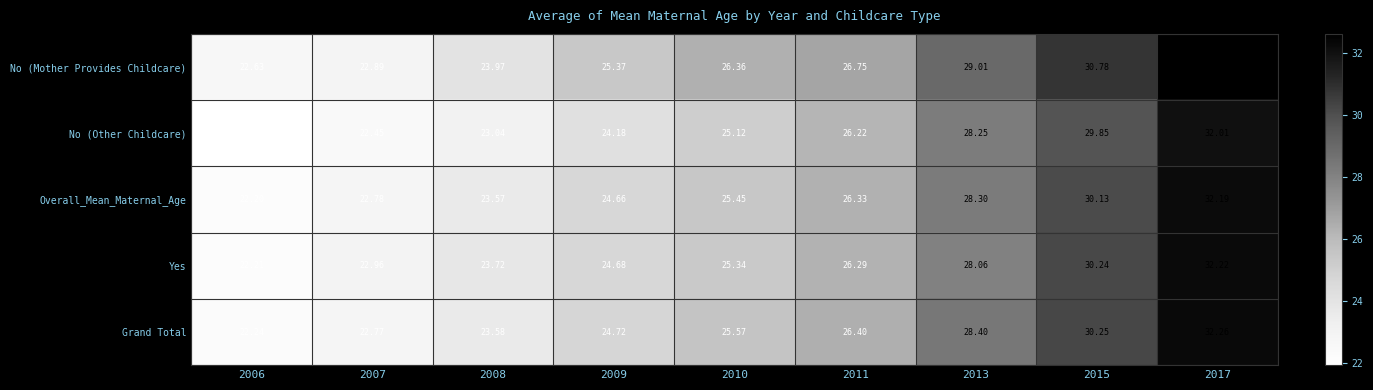

At how many categories does at least one series exceed 29?

3